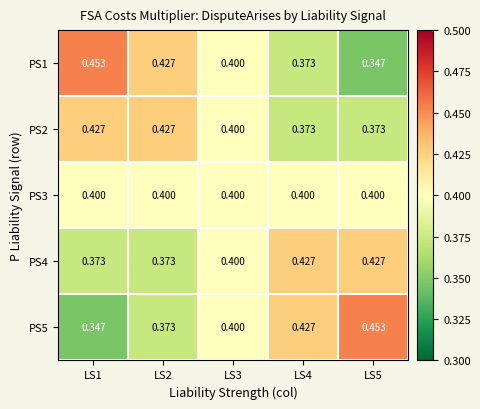

What is the total value across all series at LS2?

2.0